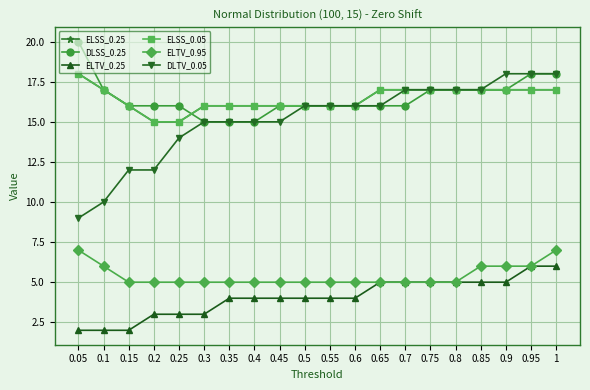

Is this an area chart (filled region under the line)?

No